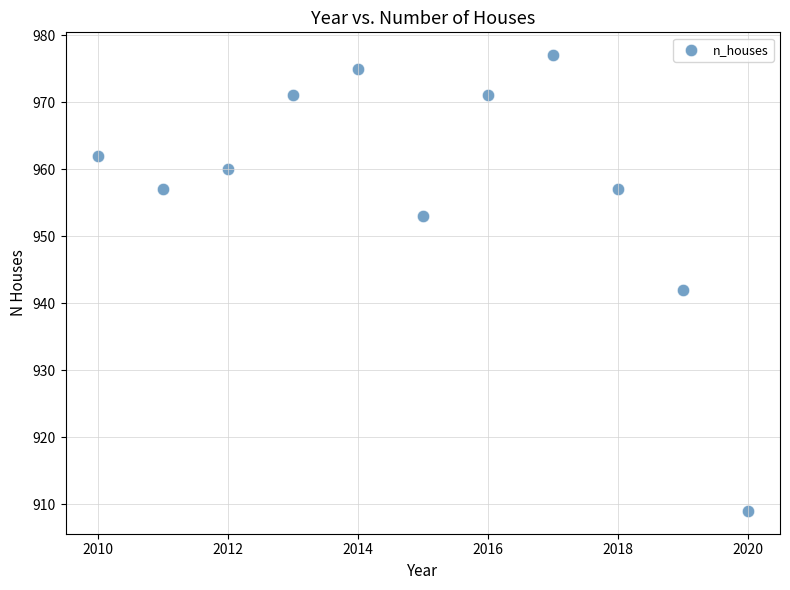

What is the range of Y values (max minus min)?

68